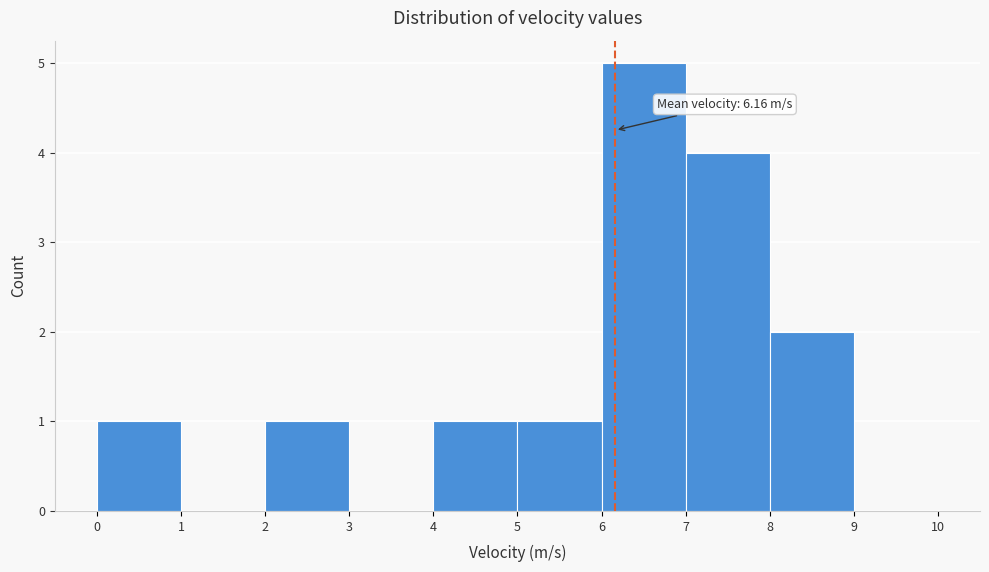

Over which range of the x-axis is the bar tallest?

6 to 7